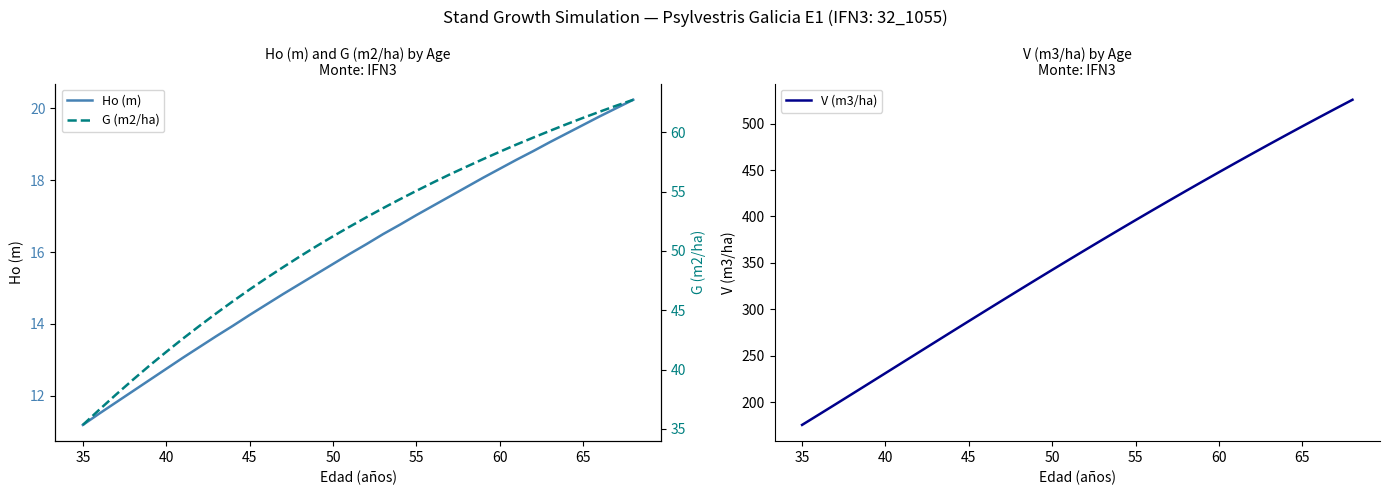

What is the maximum value for V (m3/ha)?

525.8